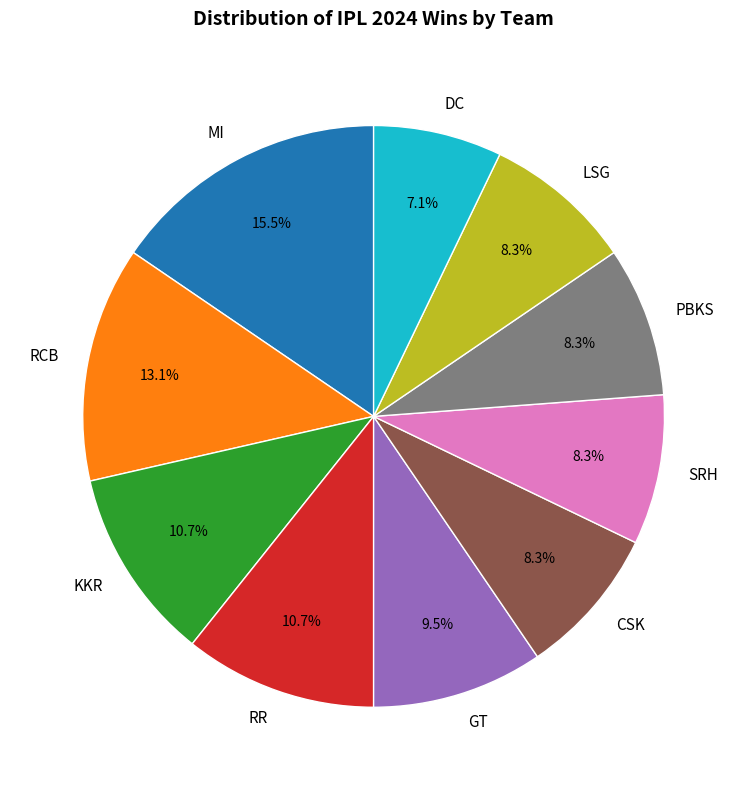

What percentage do DC and RCB together represent?

20.2%